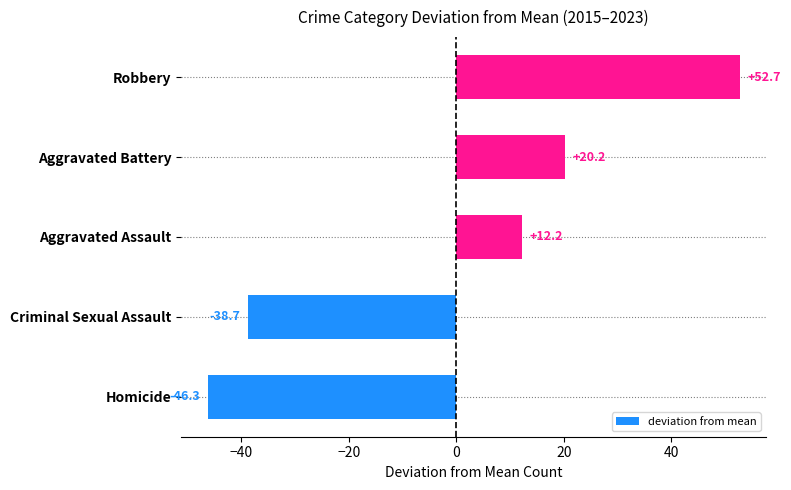

Rank the categories by value from highest to lowest.

Robbery, Aggravated Battery, Aggravated Assault, Criminal Sexual Assault, Homicide